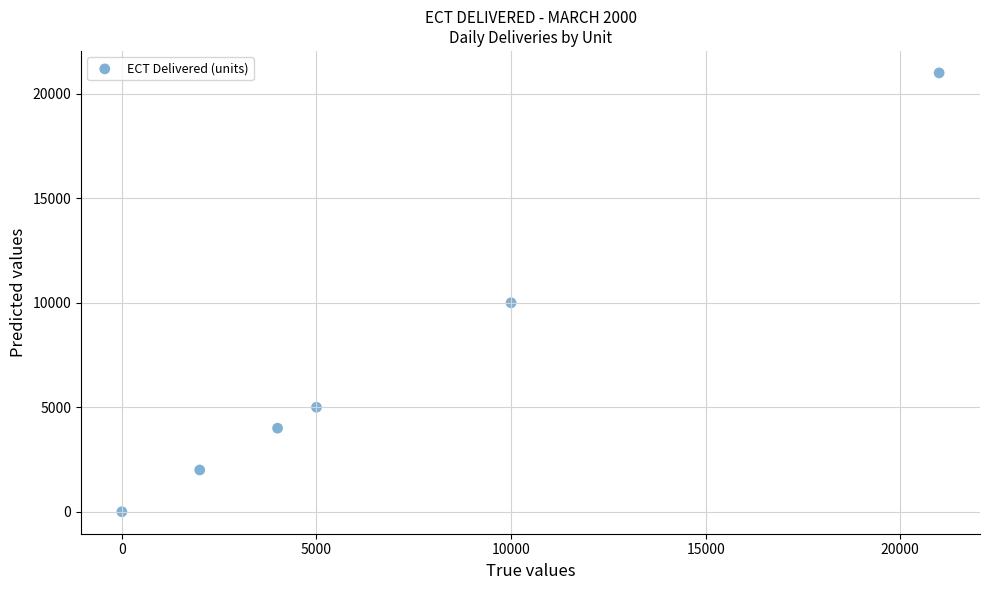

What Y value in the scatter plot is closest to 10500?

10000